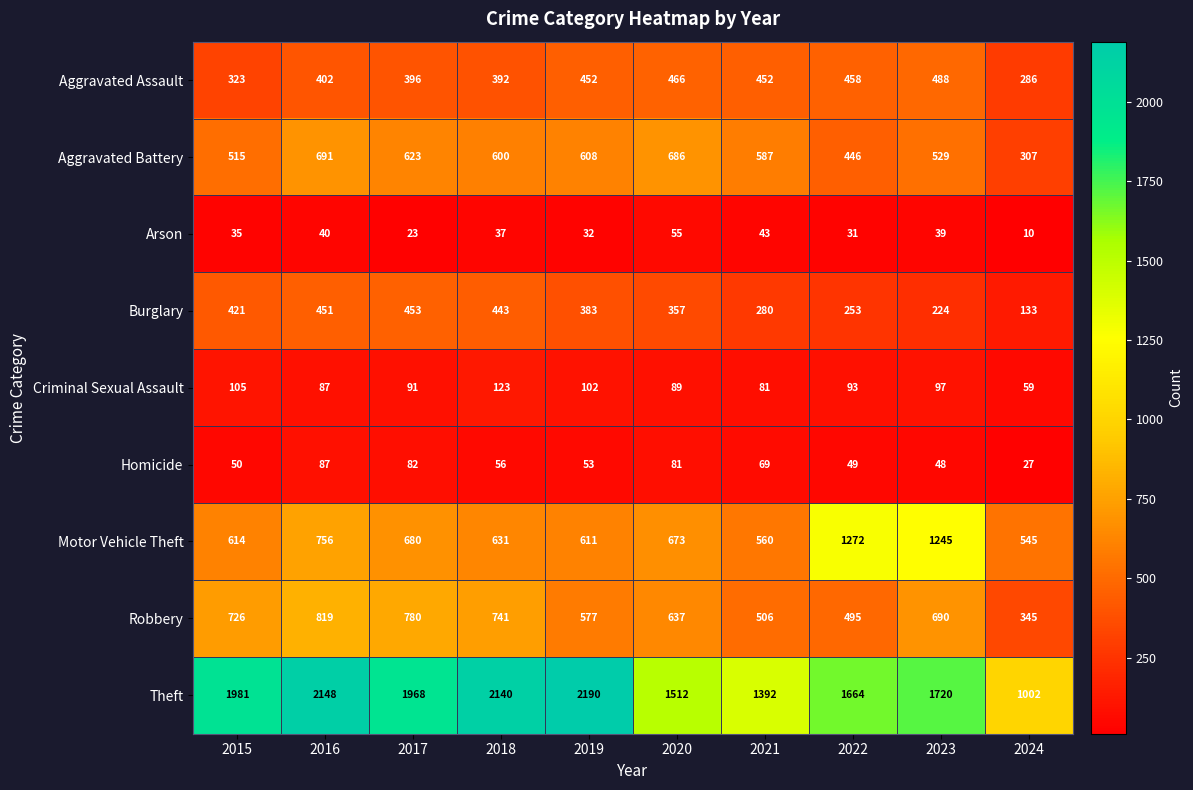

True or false: Arson has a value of 9 at 2017.

False